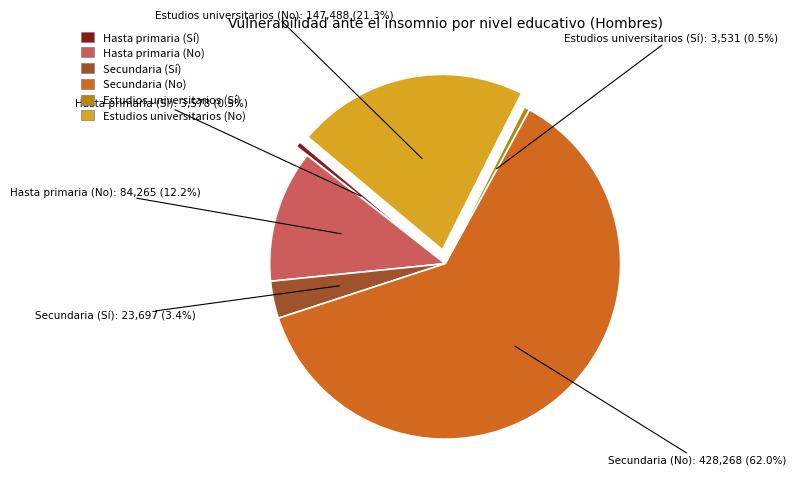

Does Estudios universitarios (Sí) account for over 50% of the chart?

No